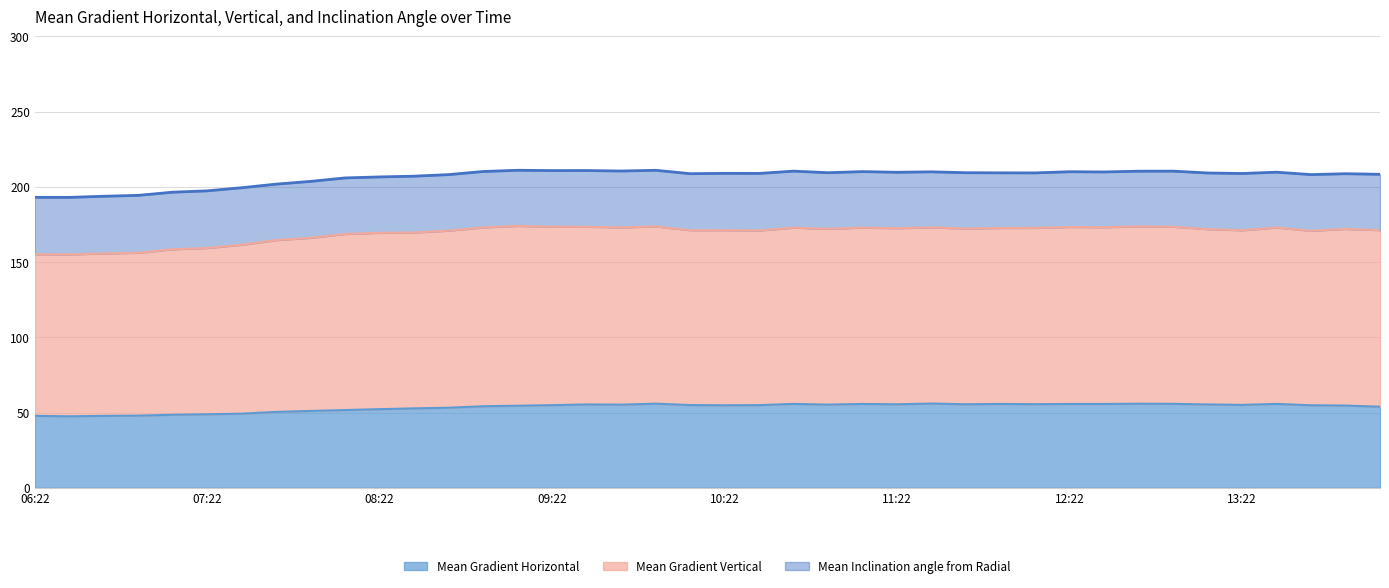

True or false: Mean Inclination angle from Radial and Mean Gradient Vertical cross at least once.

False